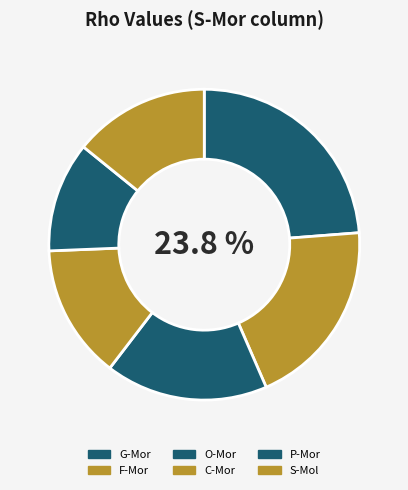

How many segments does this pie chart have?

6